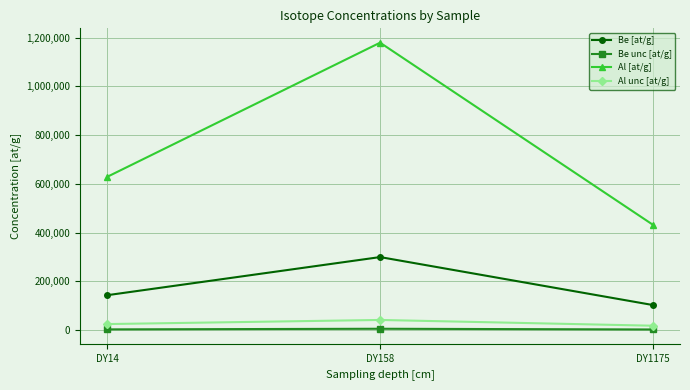

How many lines are shown in the chart?

4